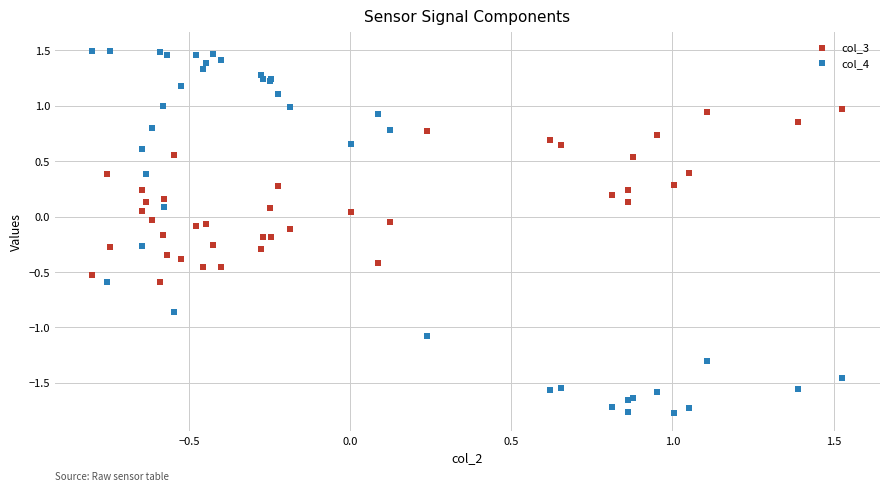

Which series has the widest spread of Y values?

col_4